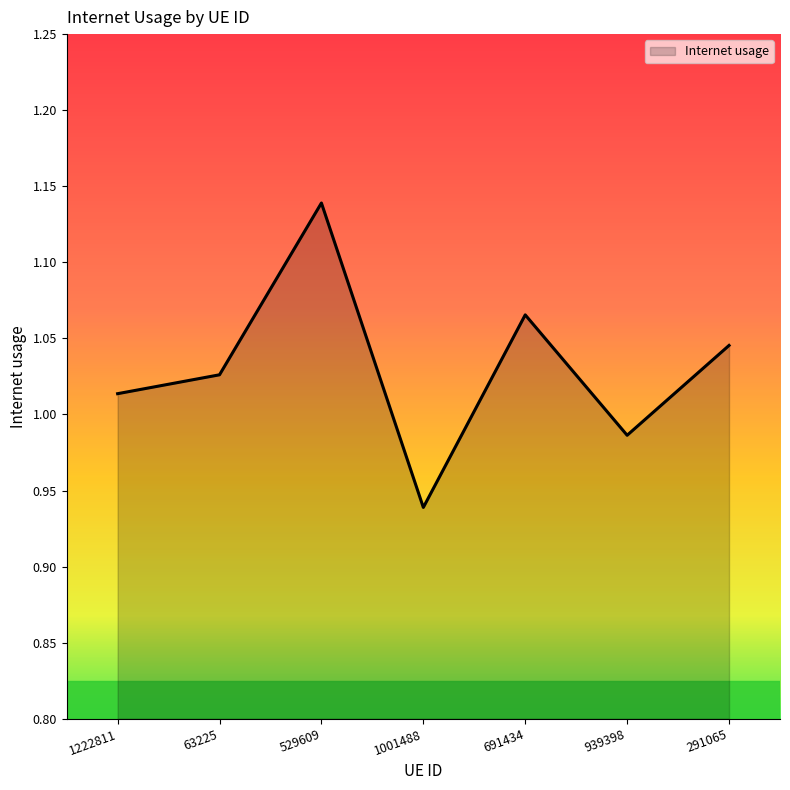

List the labels in order of value, largest first.

529609, 691434, 291065, 63225, 1222811, 939398, 1001488